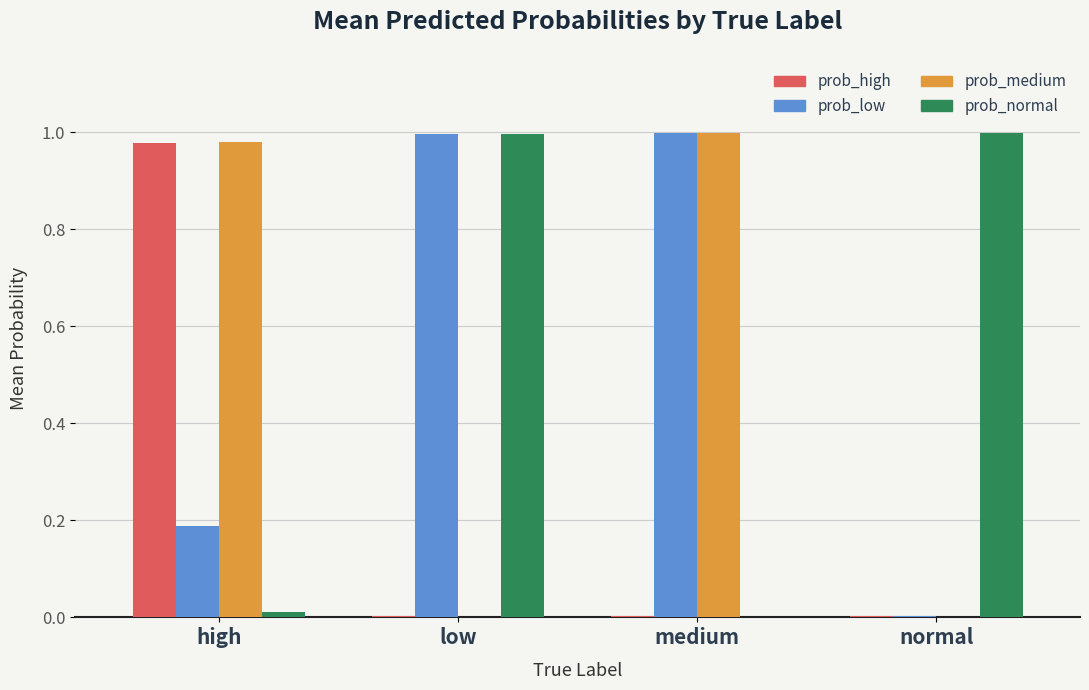

Is it true that prob_normal equals 0.5 at low?

False